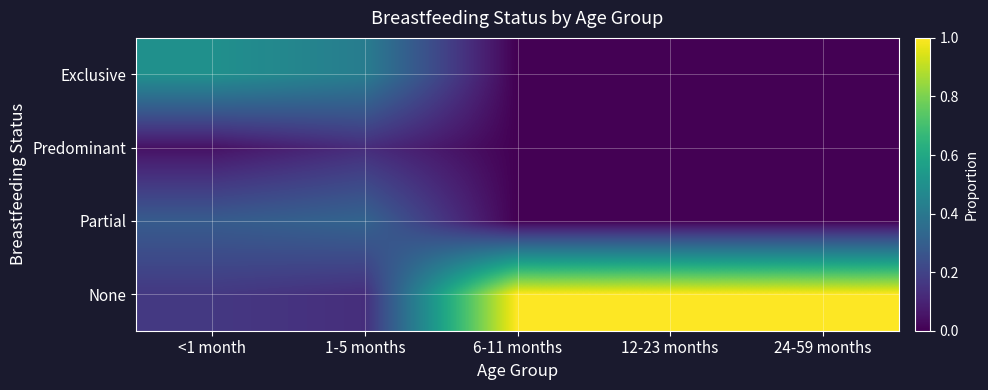

What is the total value across all series at 24-59 months?

1.0